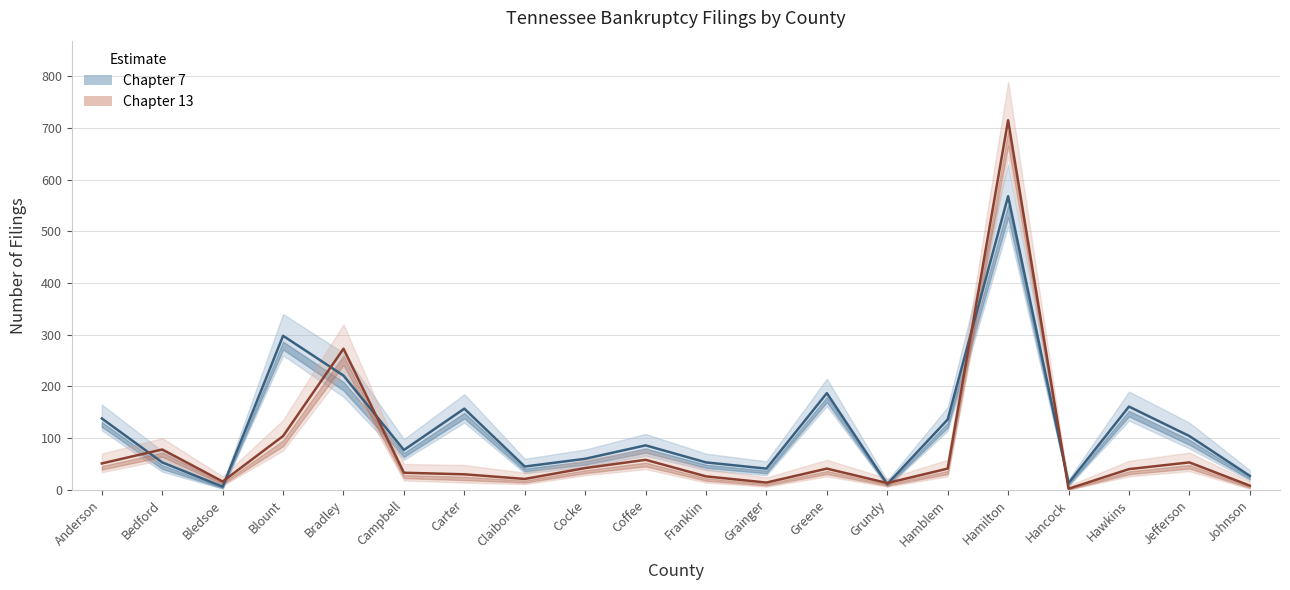

How many values in the Chapter 13 series exceed 41?

8